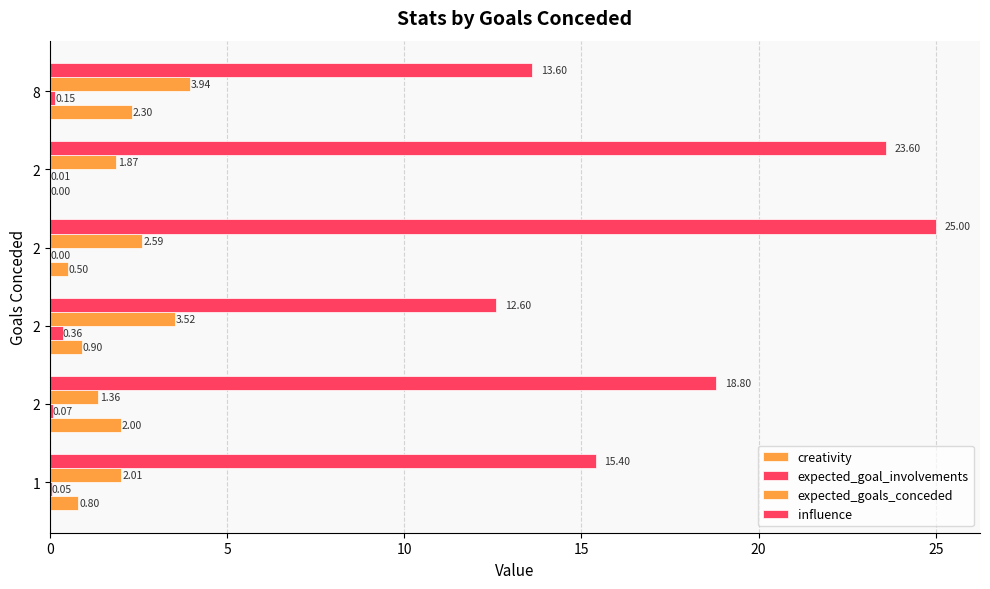

How many data points does each series have?

6